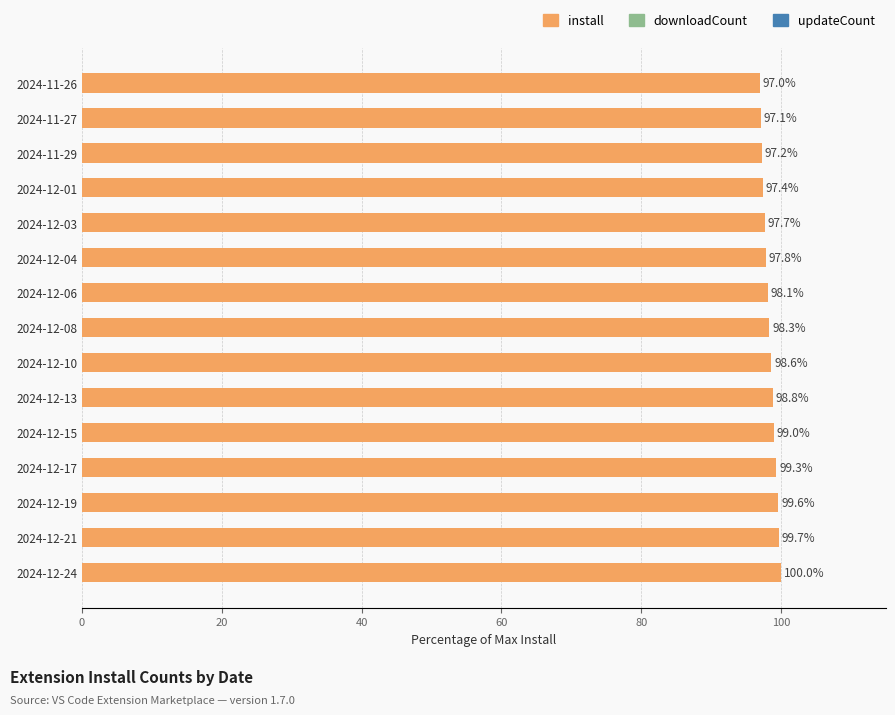

Approximately how many times larger is the value at 2024-12-06 compared to 2024-12-17?

1.0